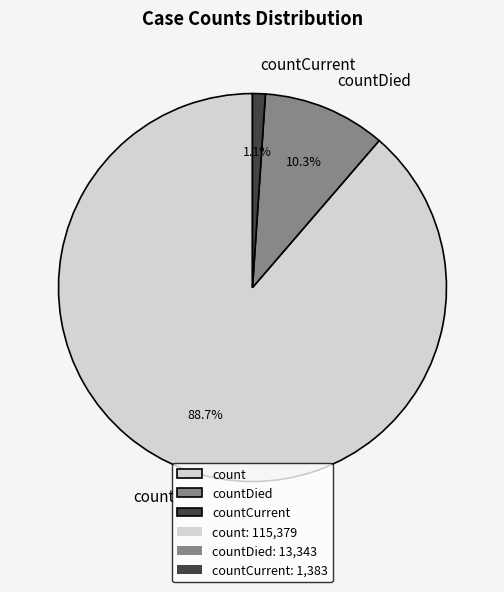

Is it true that count is 89% of the pie?

True